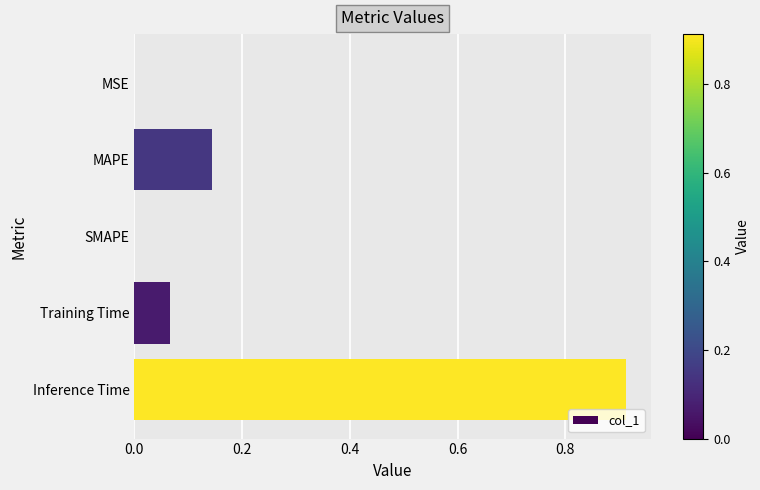

The chart shows a value of 0.2 at MAPE. True or false?

False